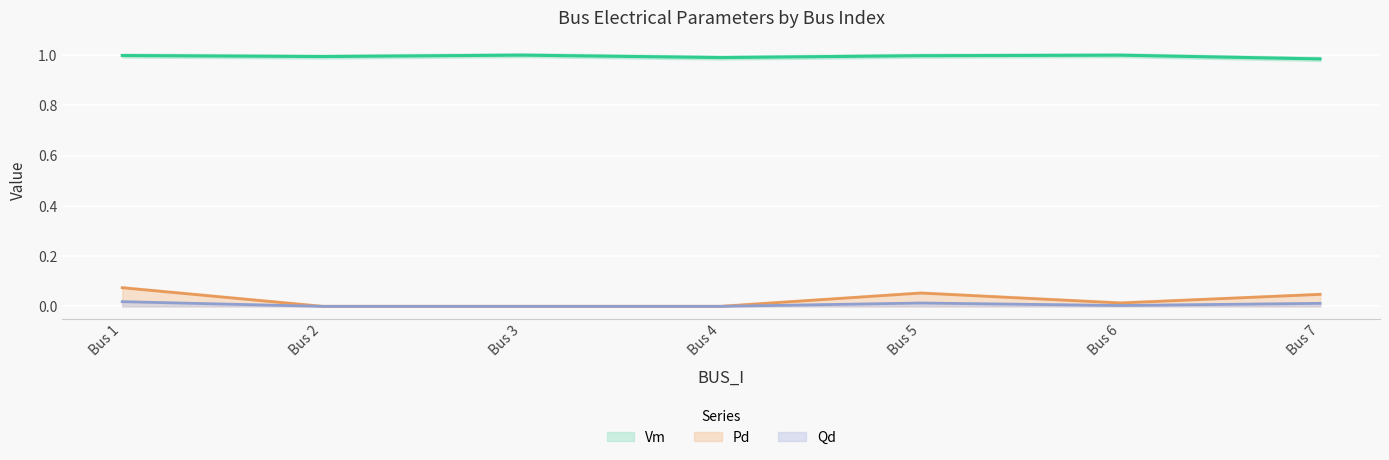

What is the sum of all Vm values?

7.0